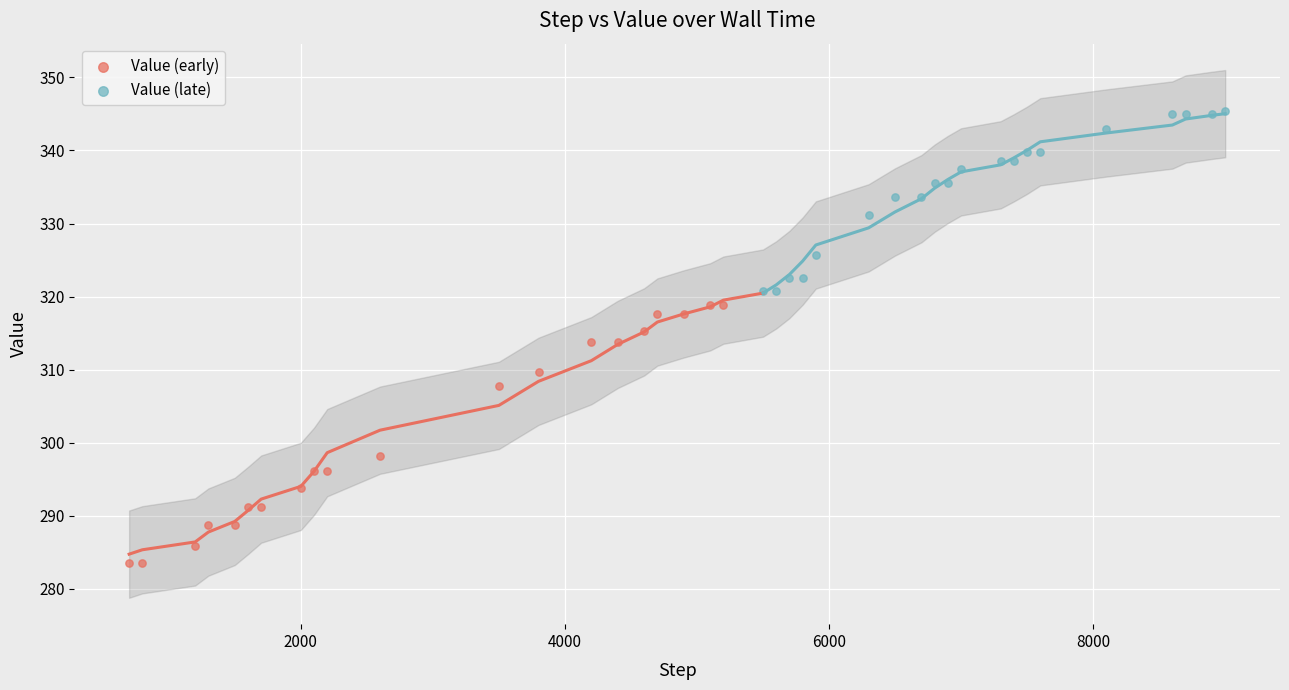

Which series reaches the minimum Y coordinate?

Value (early)